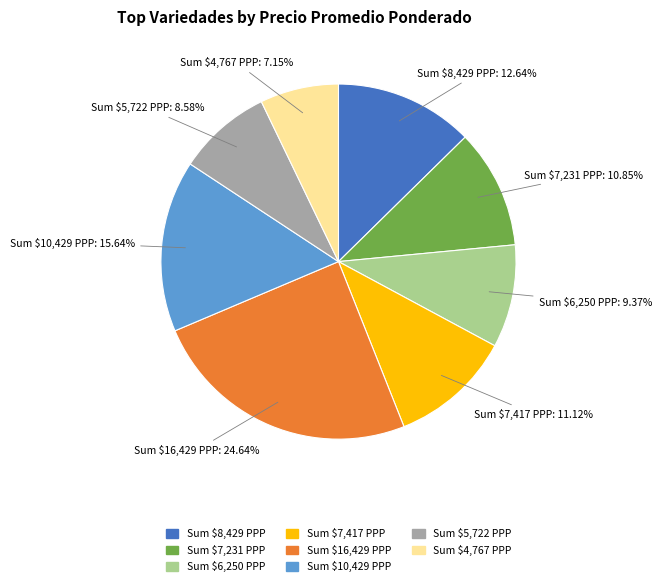

Does any single category account for the majority?

No